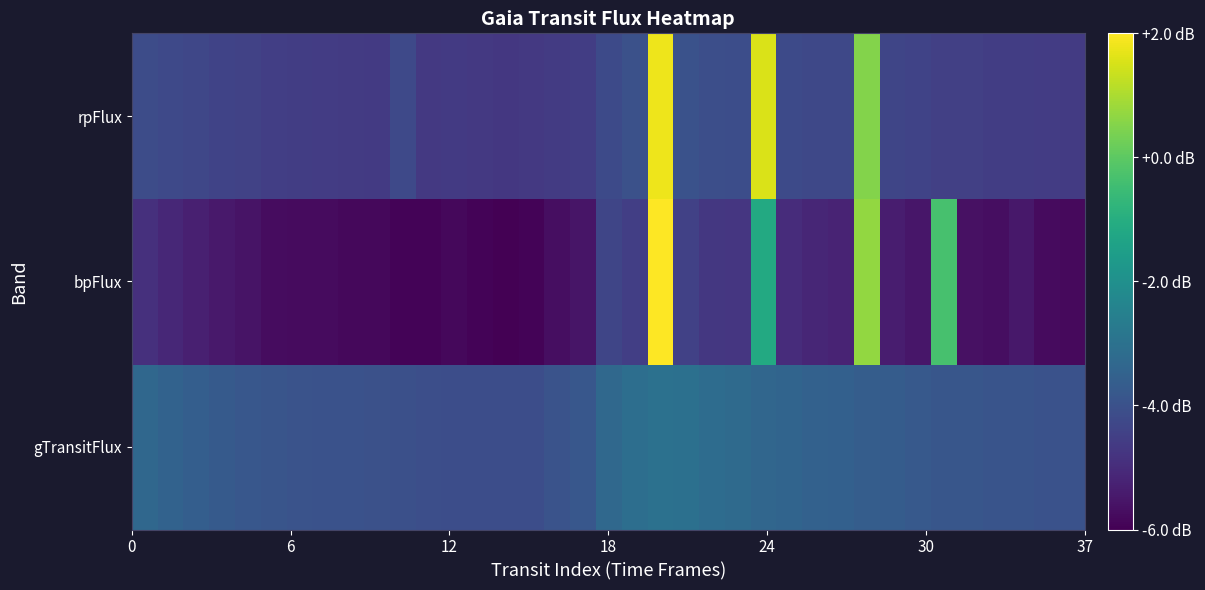

Count the number of categories in the chart.

37